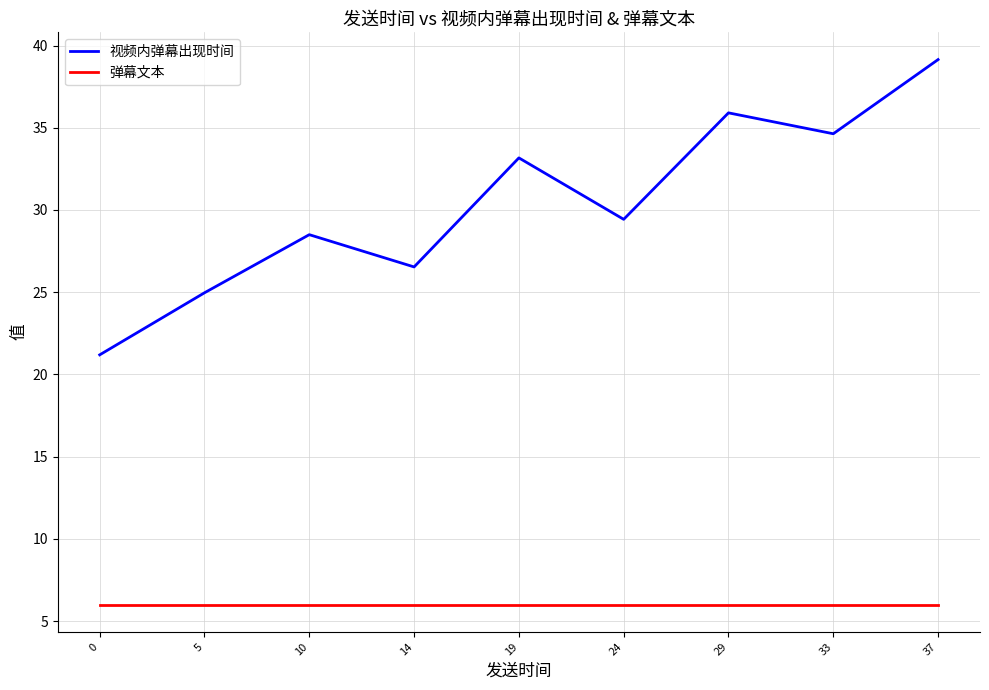

True or false: 视频内弹幕出现时间 has more than 0 interior local peaks.

True